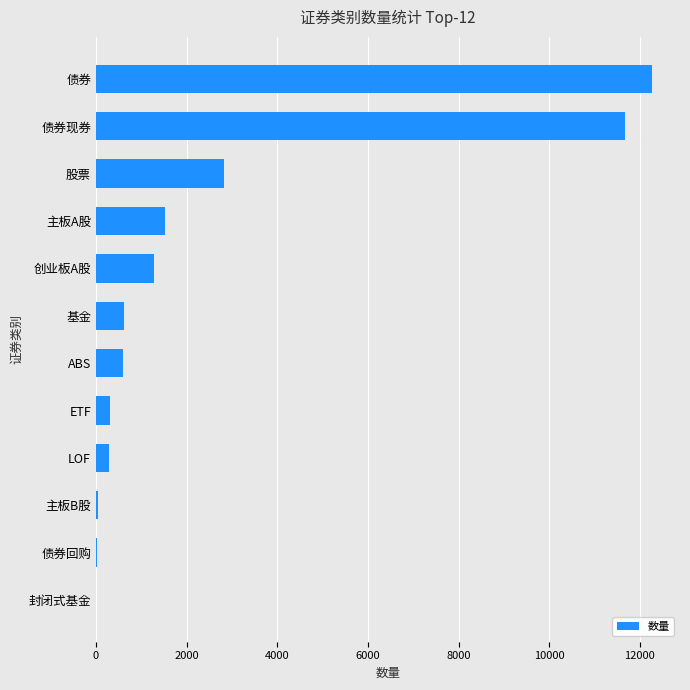

Where is the data nearest to the value 6135?

股票